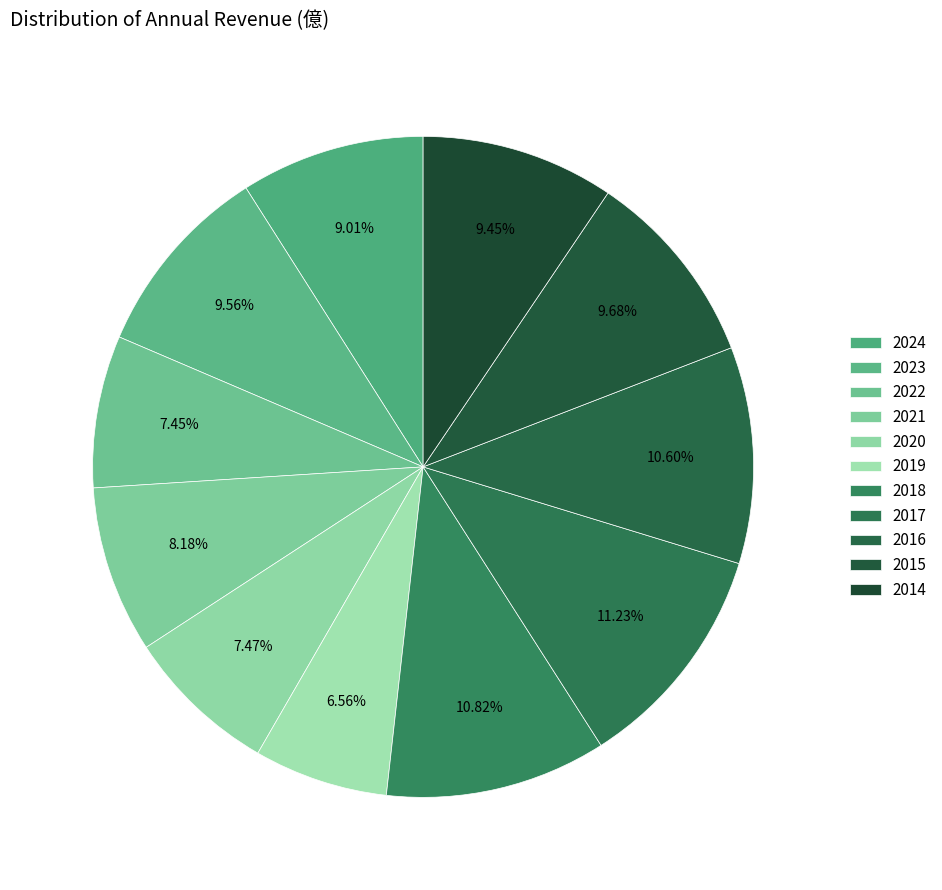

To the nearest percent, what portion does 2019 represent?

7%